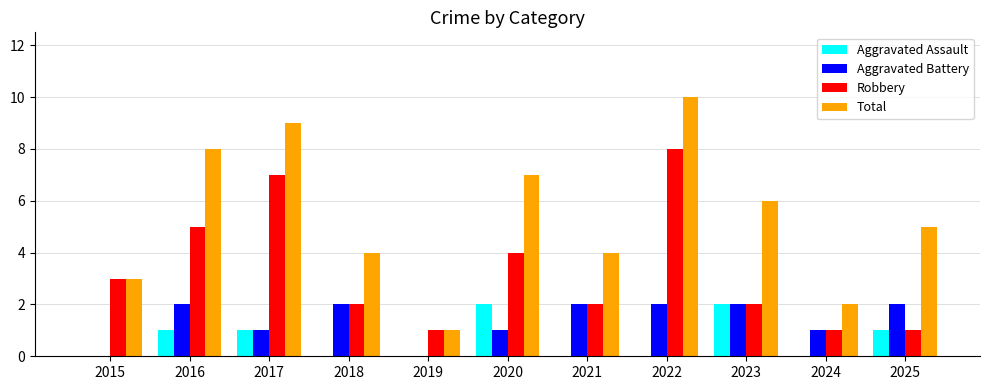

The value of Aggravated Assault at 2024 is 0. True or false?

True